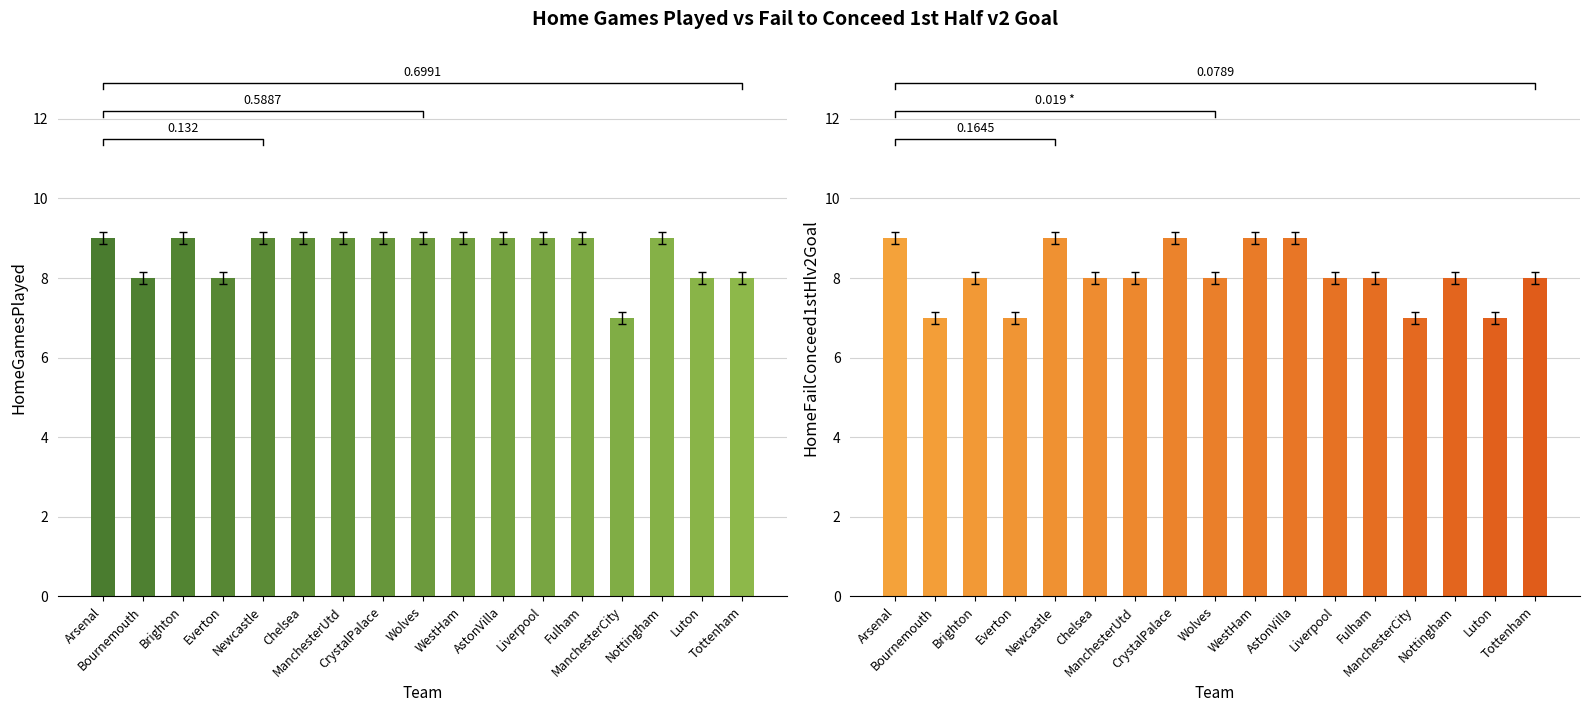

What is the label of the 9th bar from the right?

Wolves